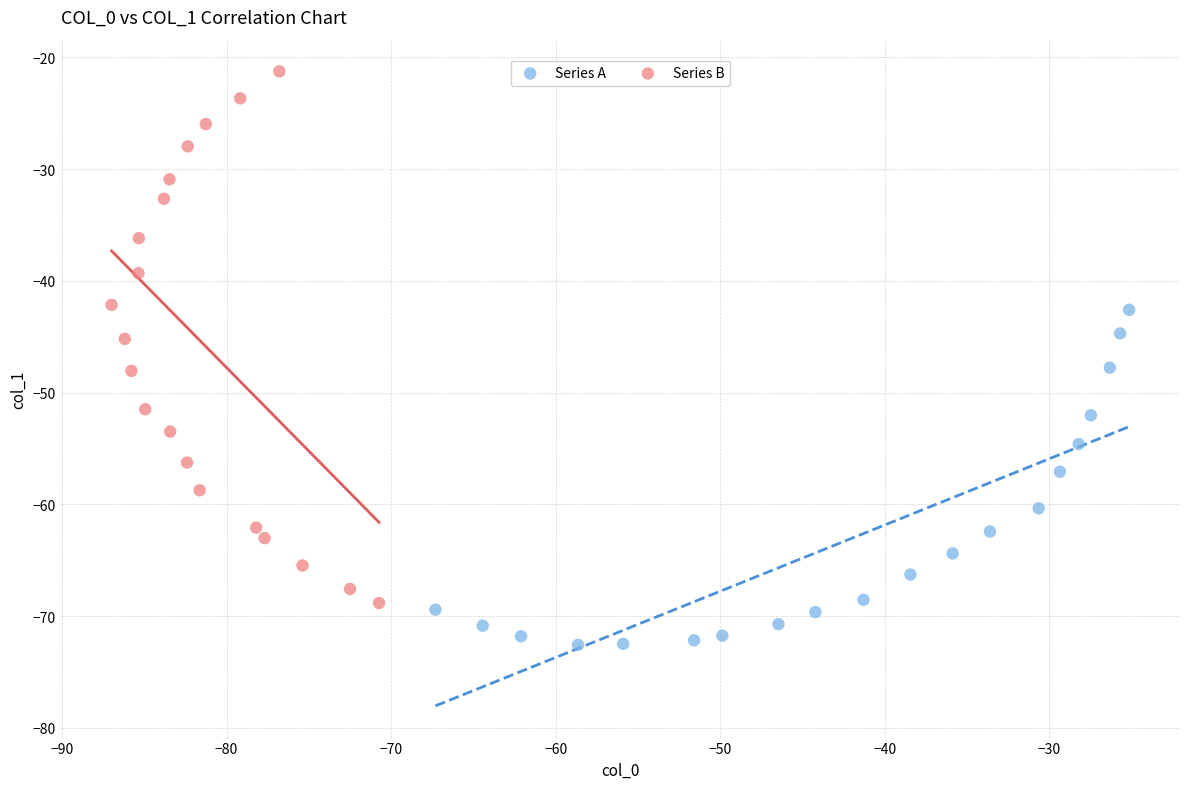

Which series has the largest Y range (max minus min)?

Series B